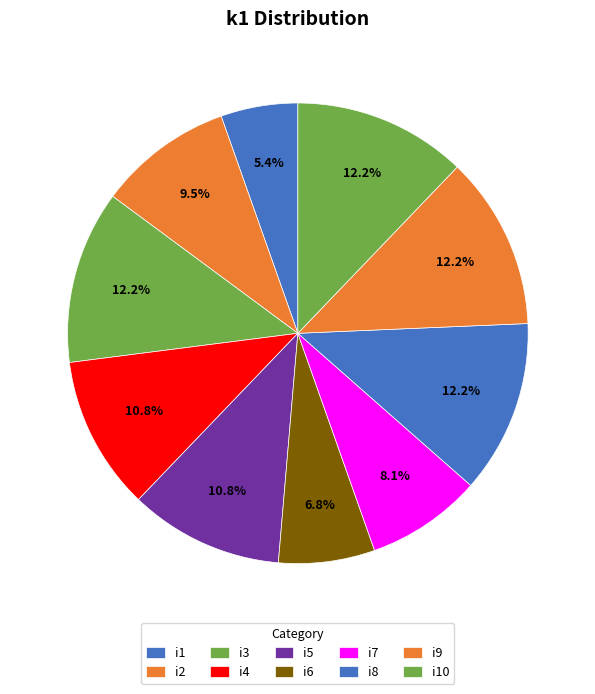

How many segments does this pie chart have?

10